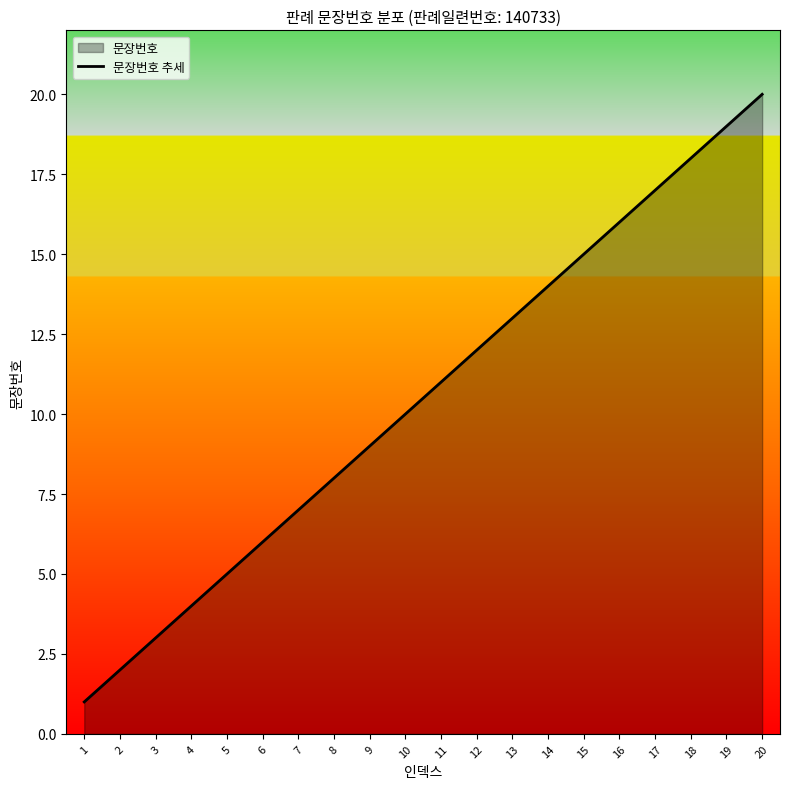

How many lines are shown in the chart?

1